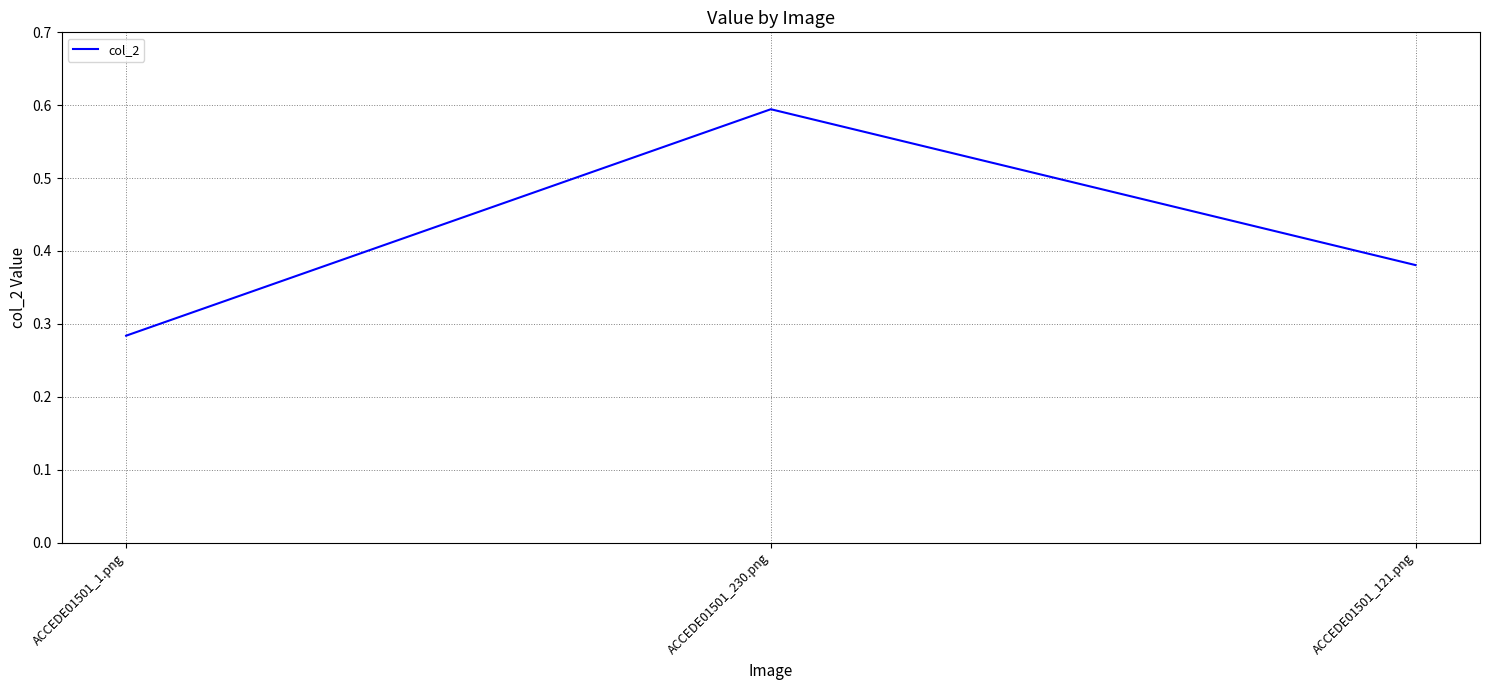

Which category has the lowest value across all series?

ACCEDE01501_1.png